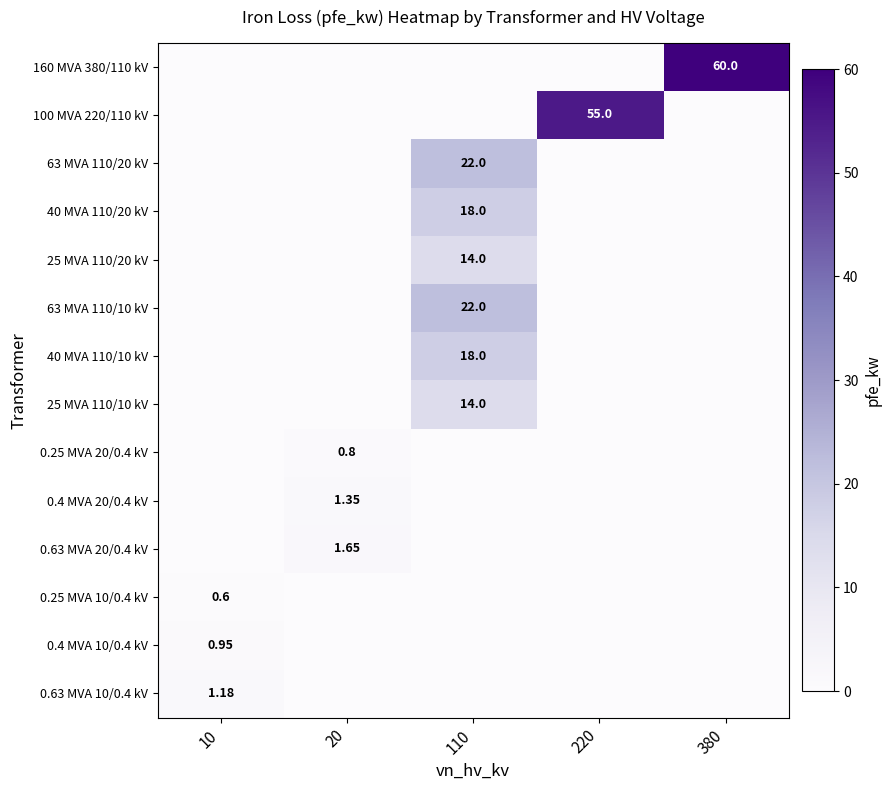

The 0.63 MVA 20/0.4 kV series shows 1.6 at 20. True or false?

True